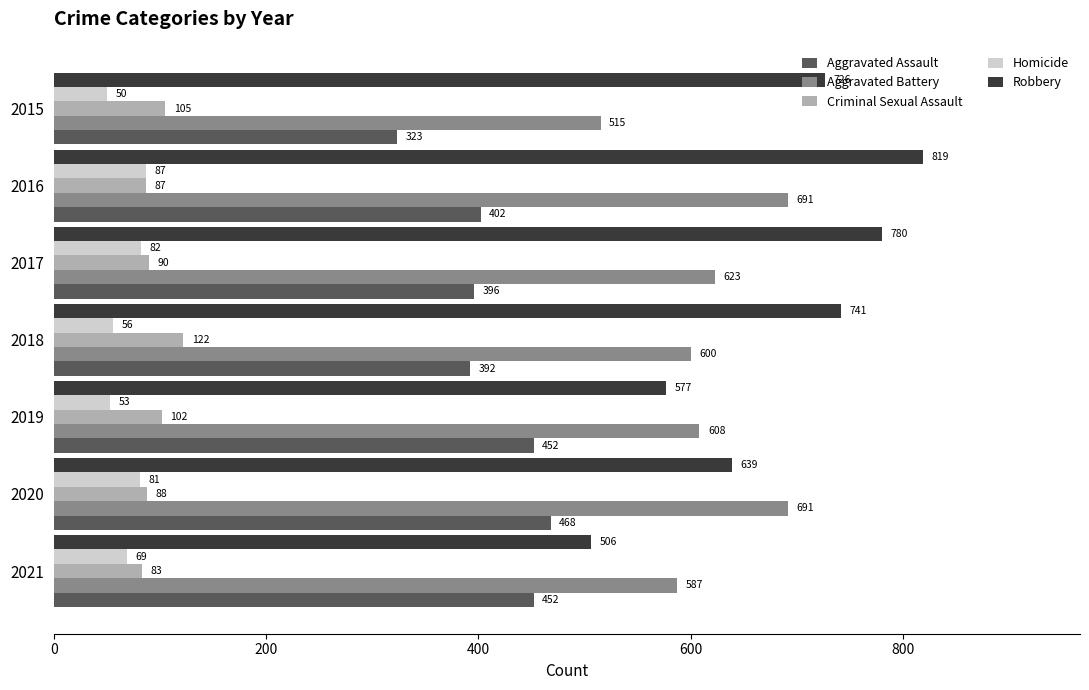

At which category is the sum across all series the highest?

2016